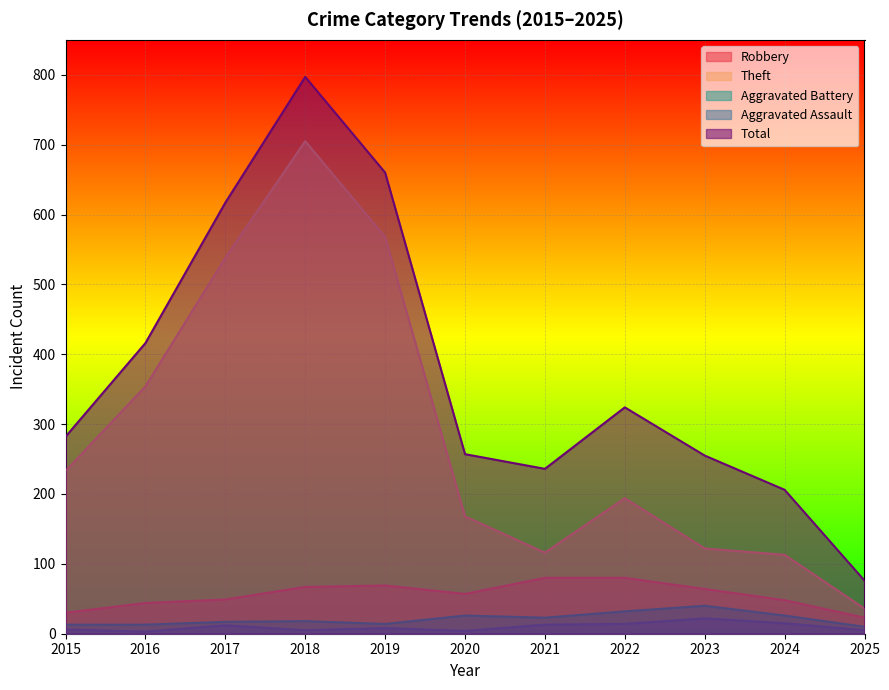

What is the sum of the Theft values at 2017 and 2025?

574